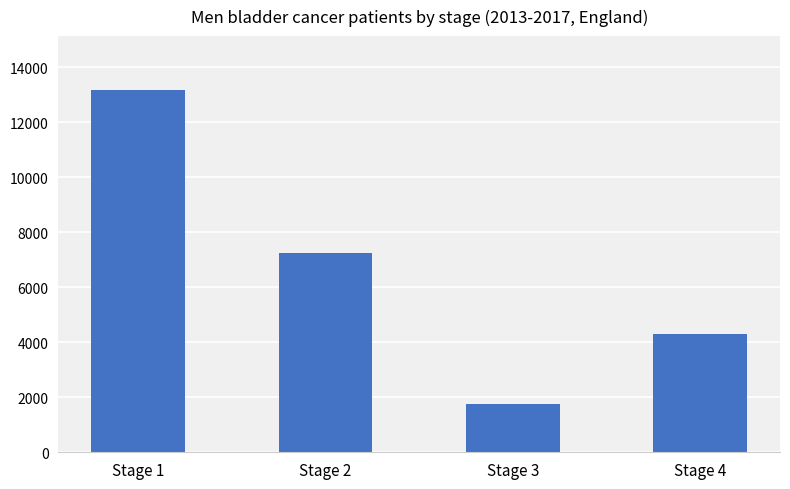

What is the difference between the maximum and minimum values?

11418